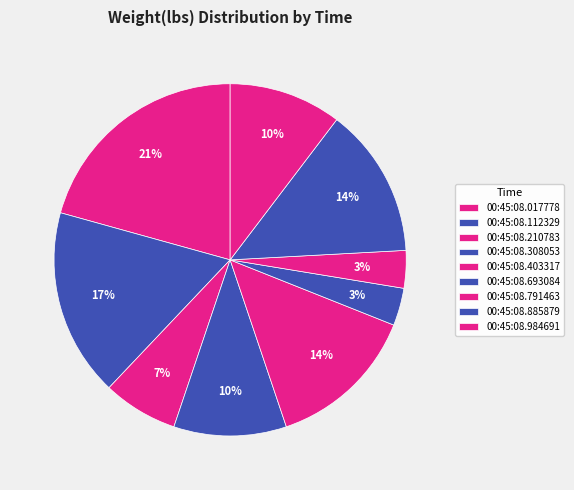

How many segments does this pie chart have?

9